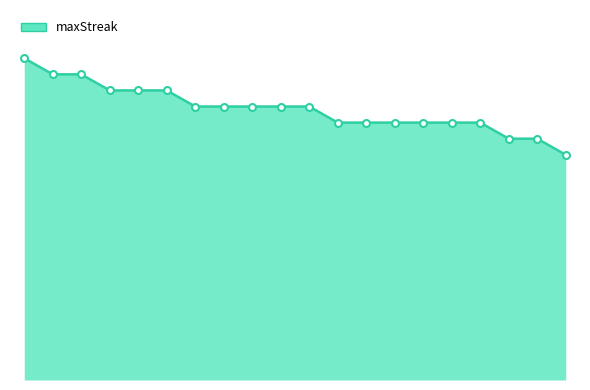

Does the chart have visible grid lines?

No